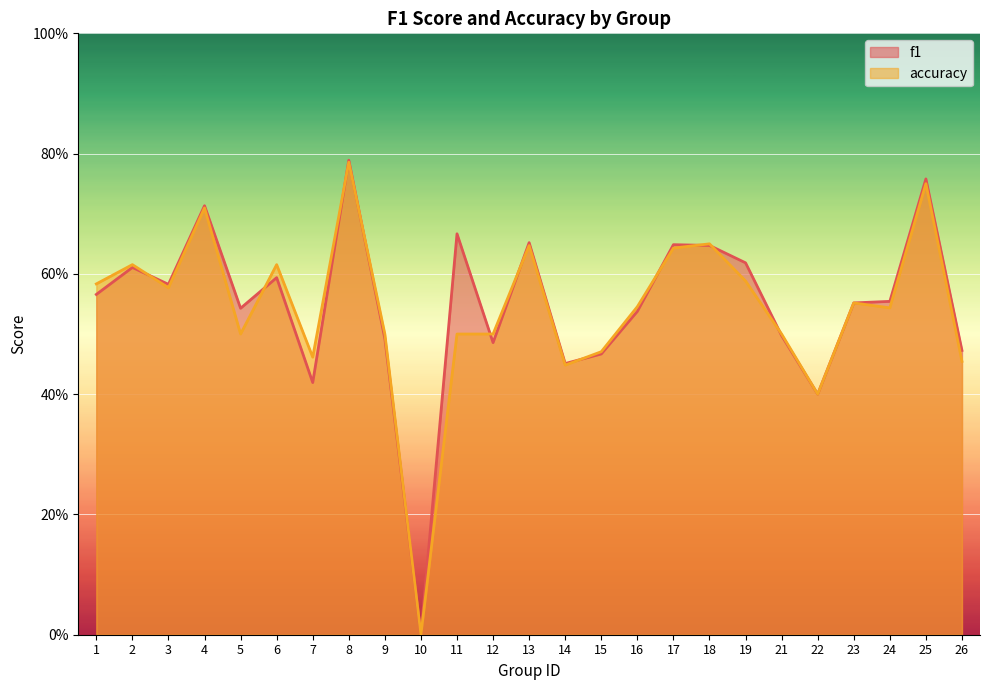

Which has a higher value, 7 or 25?

25